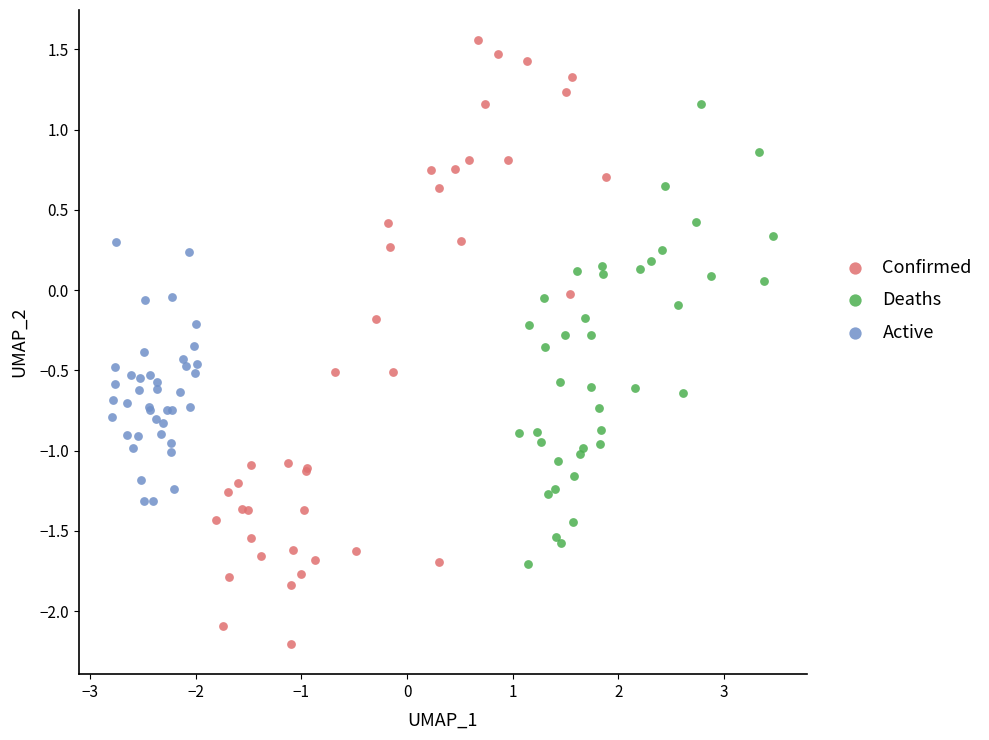

Which series contains the highest Y value?

Confirmed